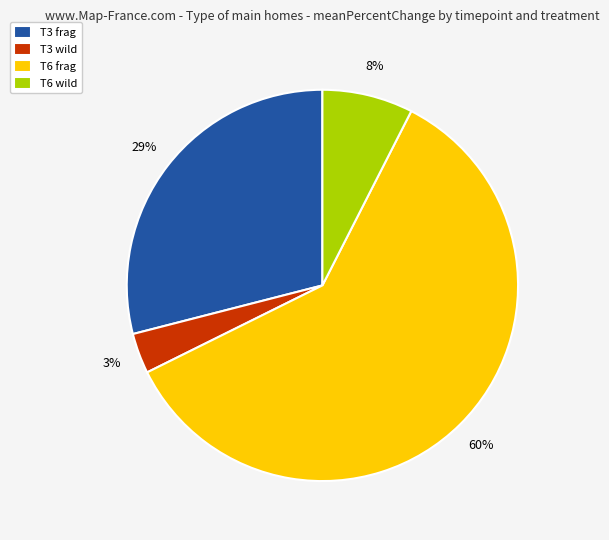

To the nearest percent, what is the difference between the largest and smallest slice percentages?

57%